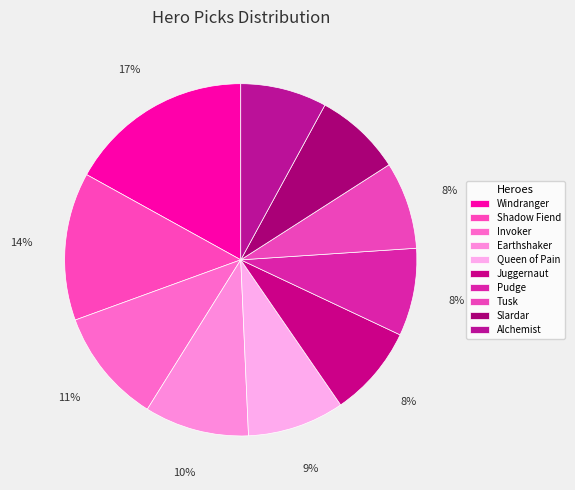

What percentage do Pudge and Invoker together represent?

18.6%